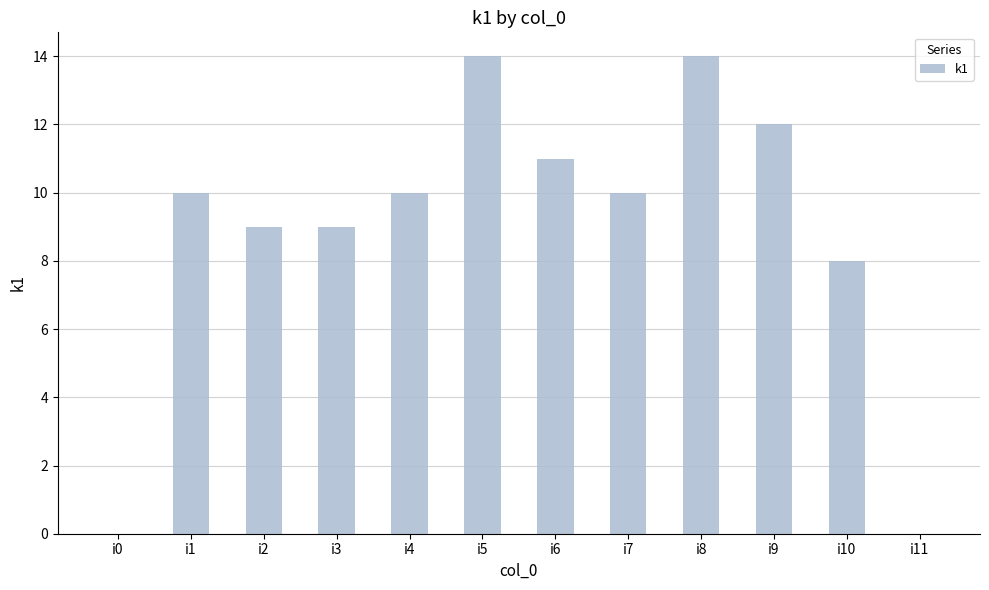

Where is the data nearest to the value 7?

i10